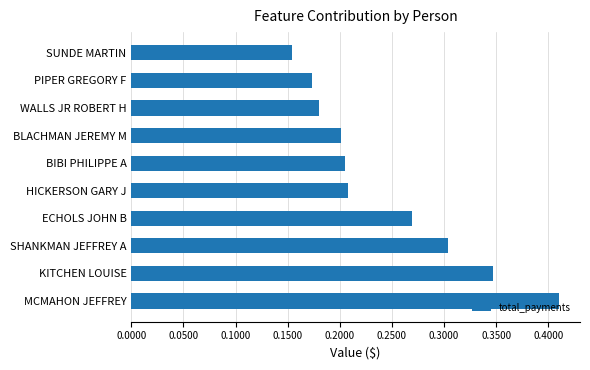

How many values are between 0 and 1?

10